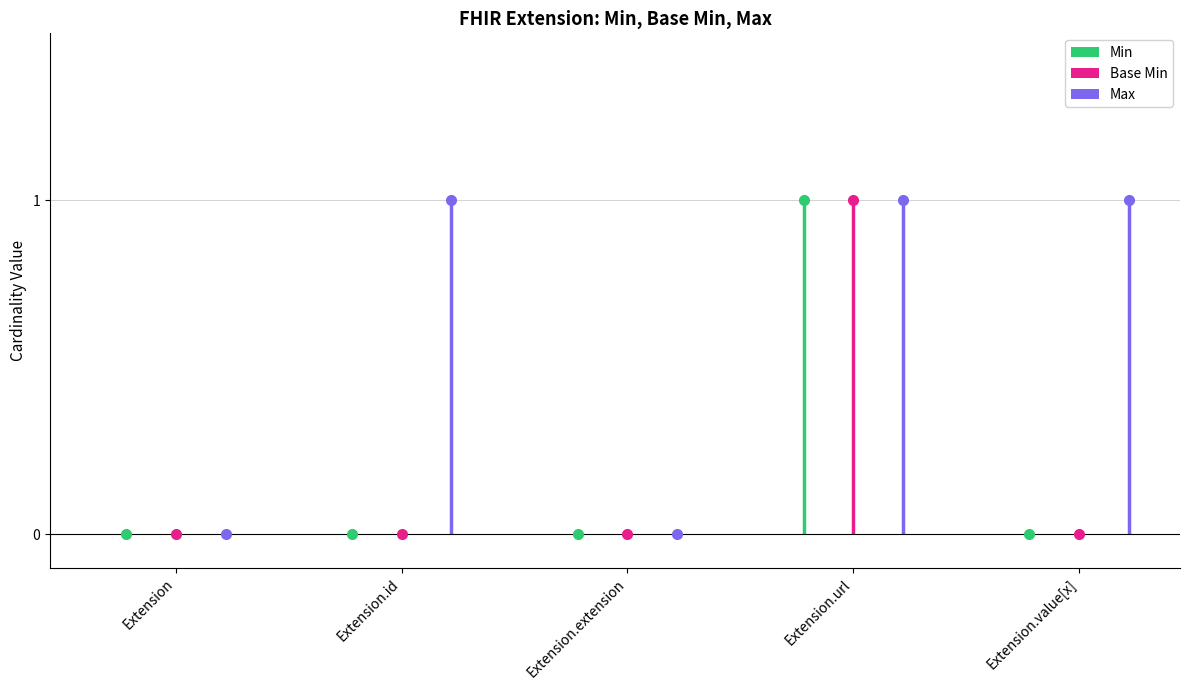

Reading left to right, transcribe all the data shown in this chart.

Min: 0	0	0	1	0
Base Min: 0	0	0	1	0
Max: 0	1	0	1	1